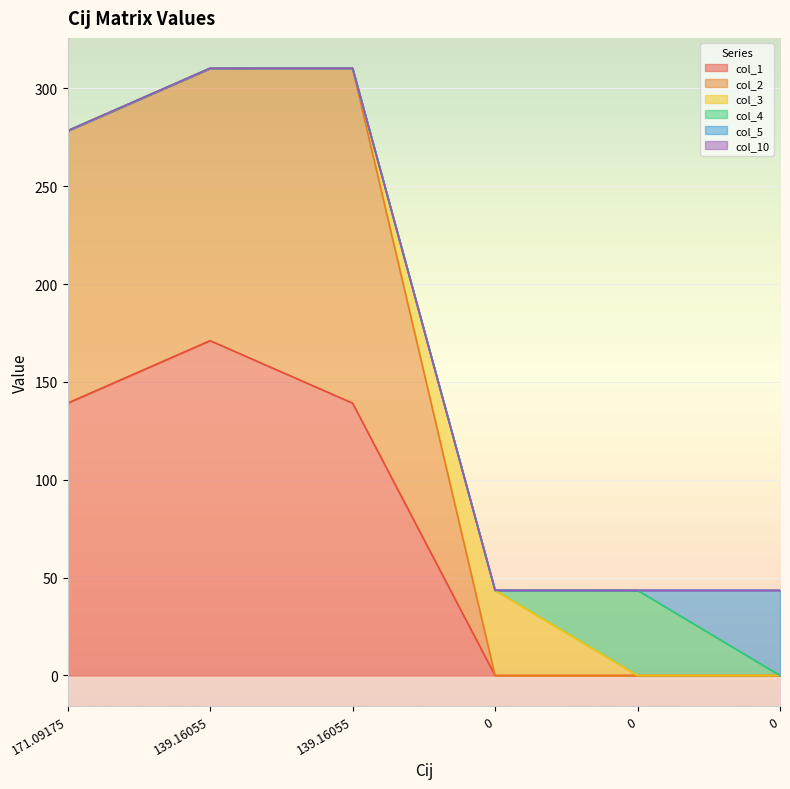

In col_2, how many points are higher than both neighbors (excluding endpoints)?

1